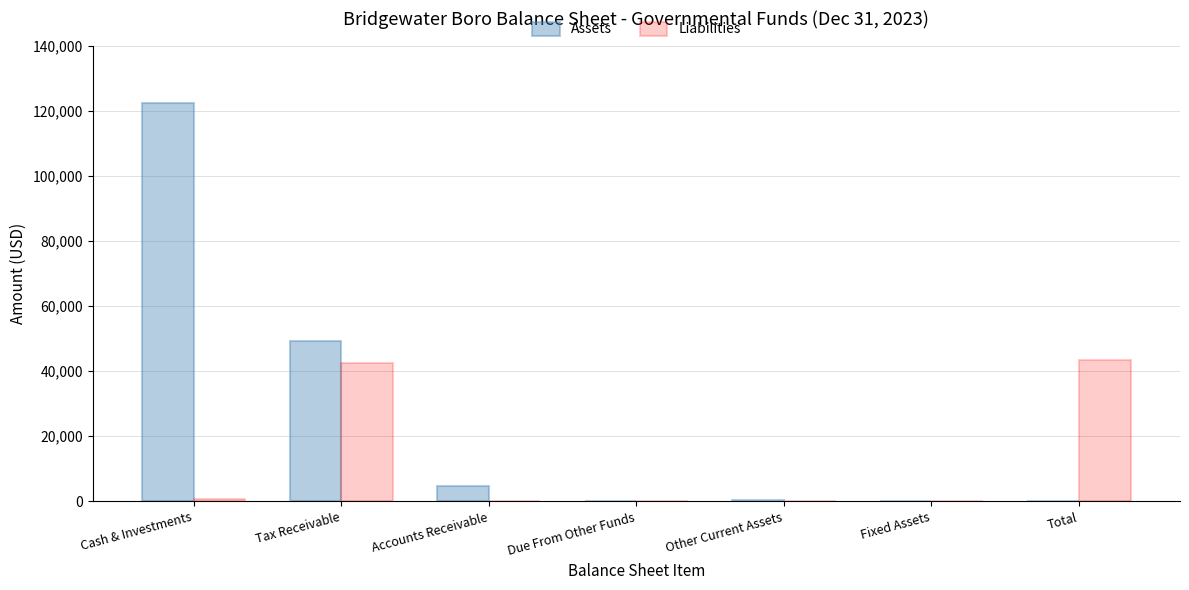

How many distinct data groups are displayed?

2